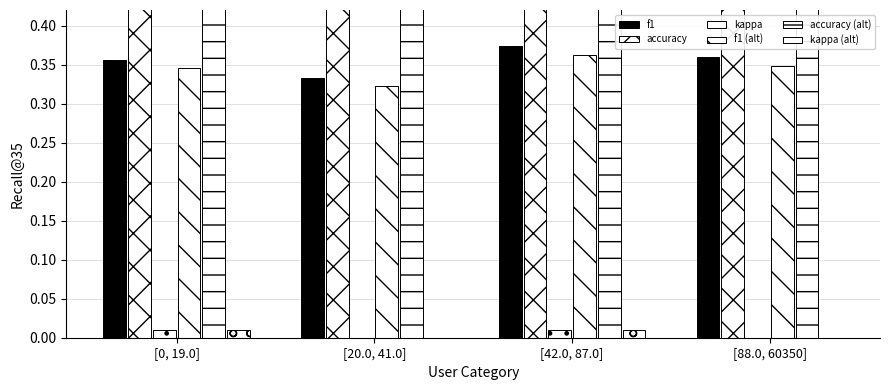

True or false: f1 (alt) has a value of 0.3 at [88.0, 60350].

True